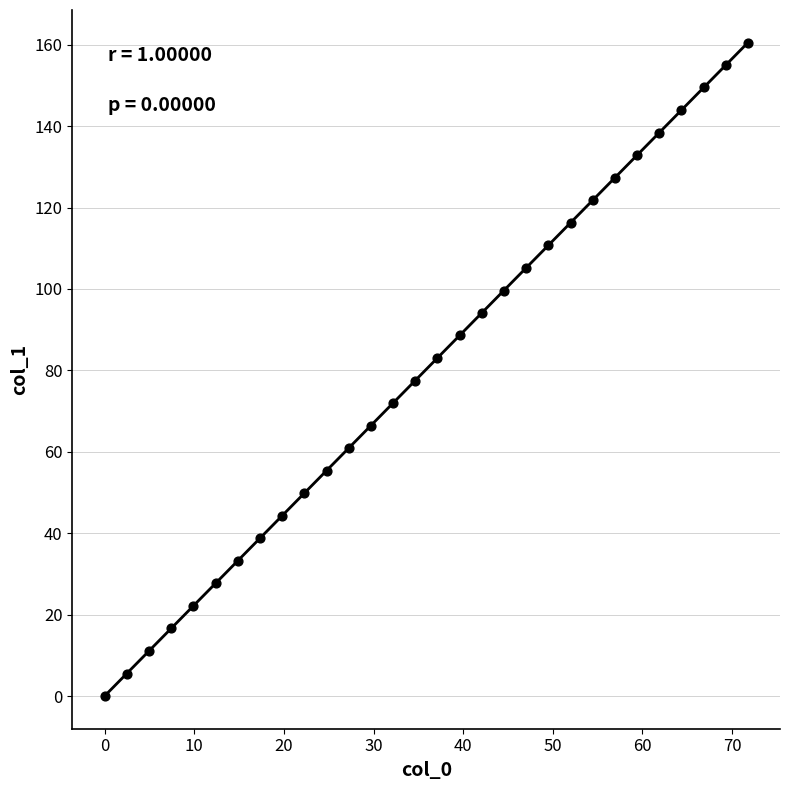

What is the range of Y values (max minus min)?

160.5